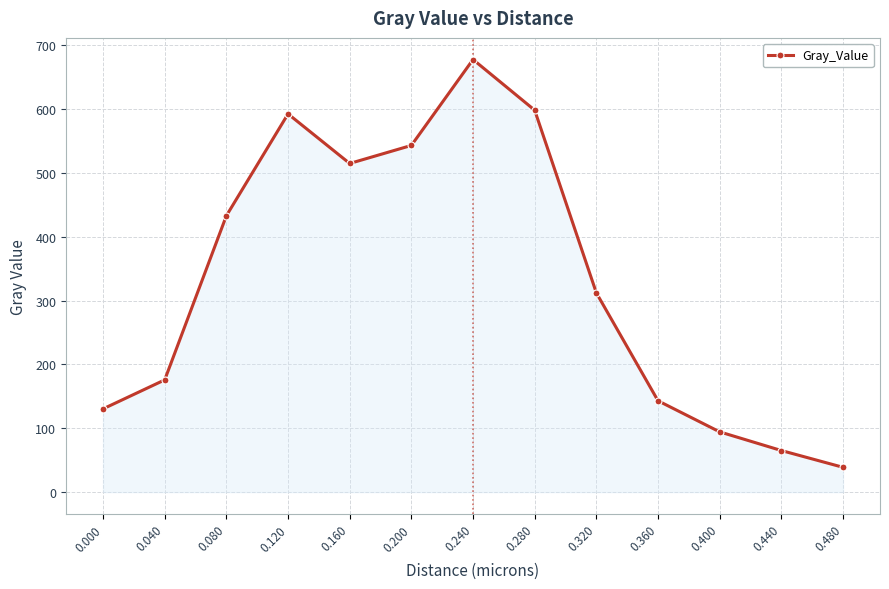

Reading left to right, transcribe all the data shown in this chart.

0.000=130.4	0.040=175.8	0.080=432.9	0.120=592.5	0.160=514.8	0.200=543.1	0.240=677.7	0.280=598.3	0.320=312.1	0.360=143.0	0.400=94.3	0.440=65.1	0.480=38.8